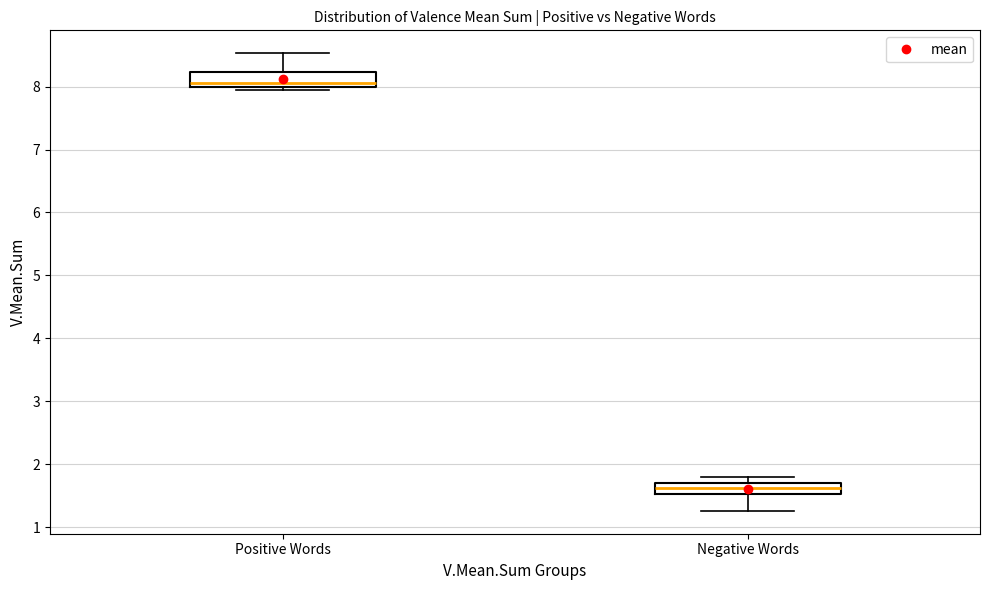

Where does the lower whisker of the box for Negative Words end on the y-axis? The values are not printed on the chart, so give them approximately, as read against the axis.

1.3